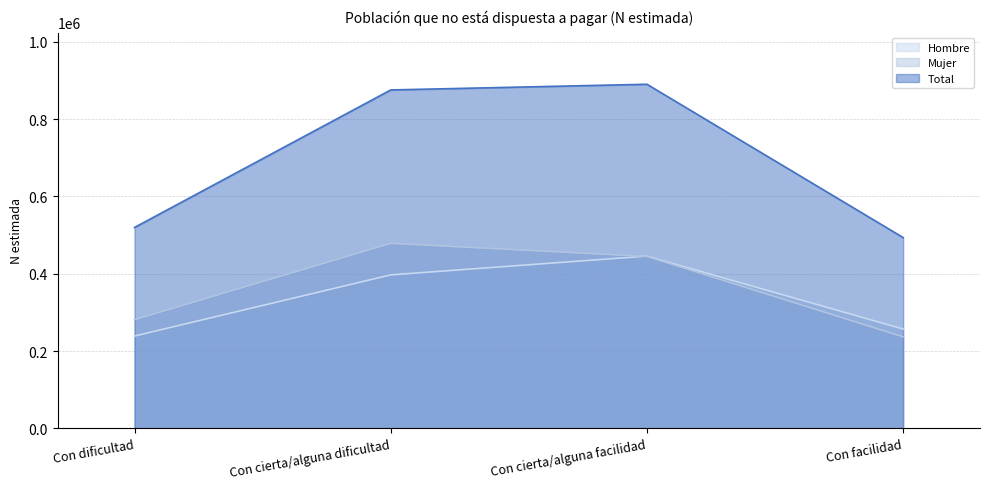

At which category does Total reach its first local peak?

Con cierta/alguna facilidad